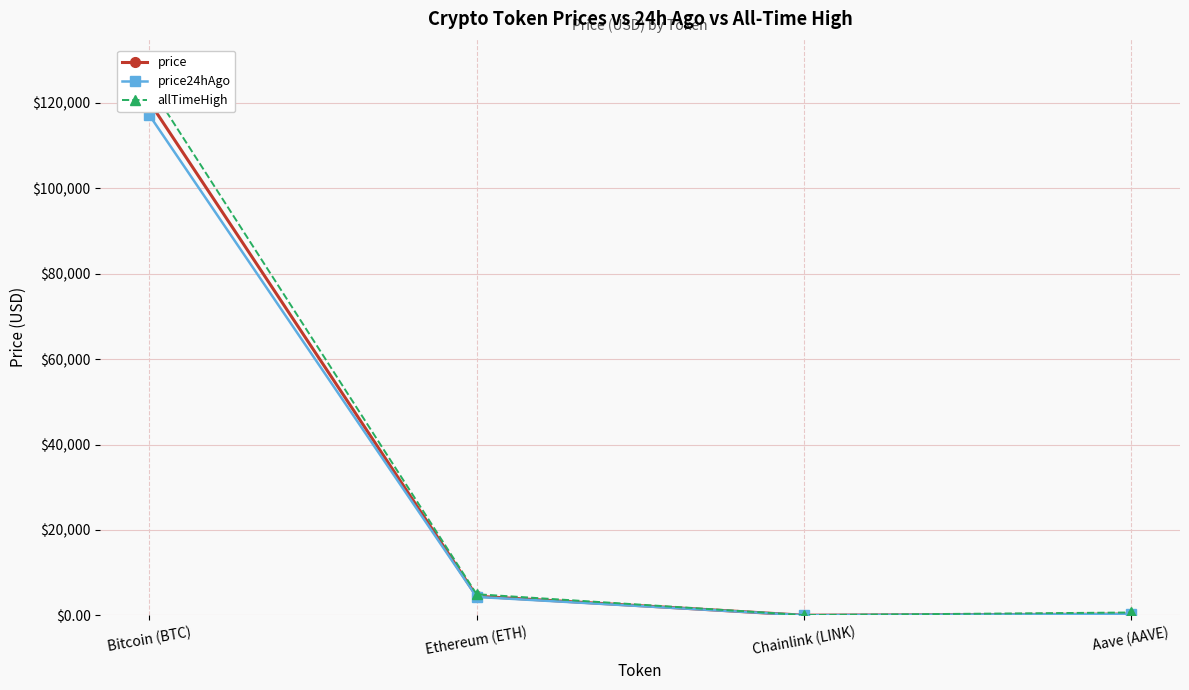

What is the sum of all price values?

124996.5